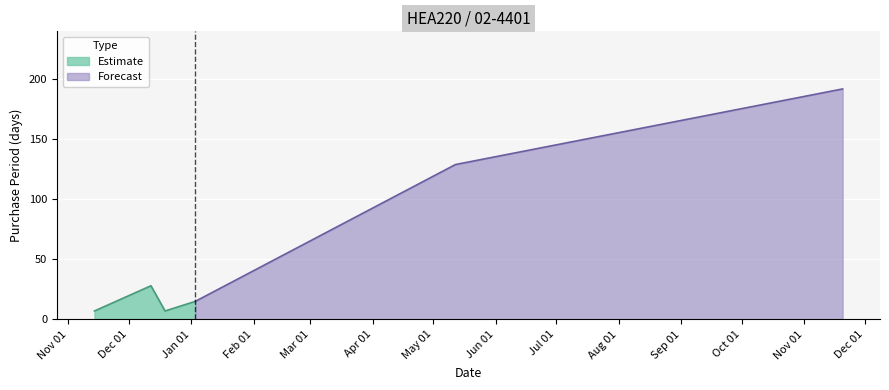

Reading right to left, list all the values displayed in this chart.

2017-11-20=192	2017-05-12=129	2017-01-03=15	2016-12-19=7	2016-12-12=28	2016-11-14=7